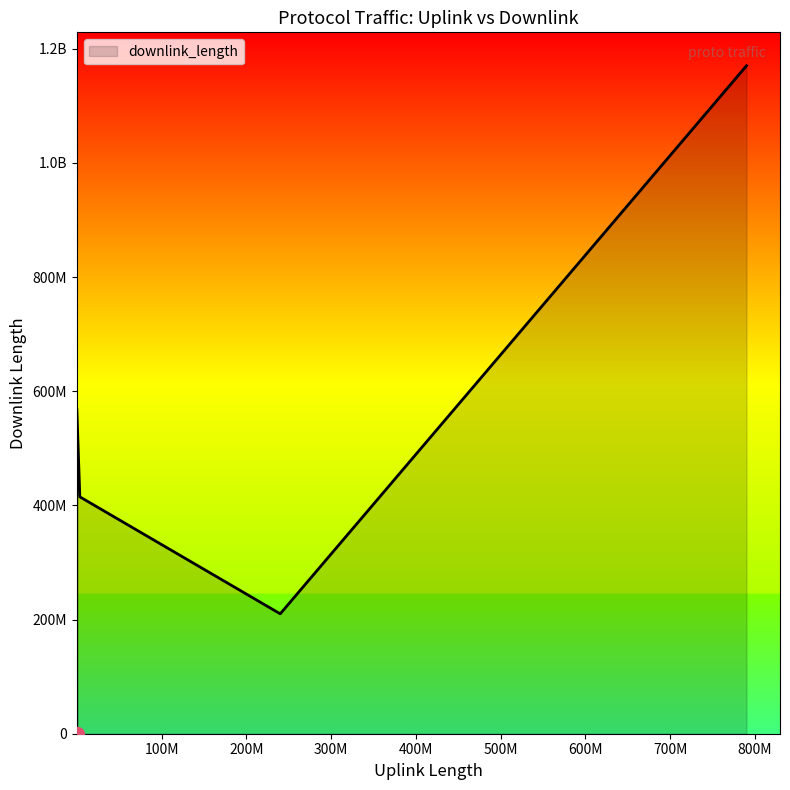

Does the chart have visible grid lines?

No